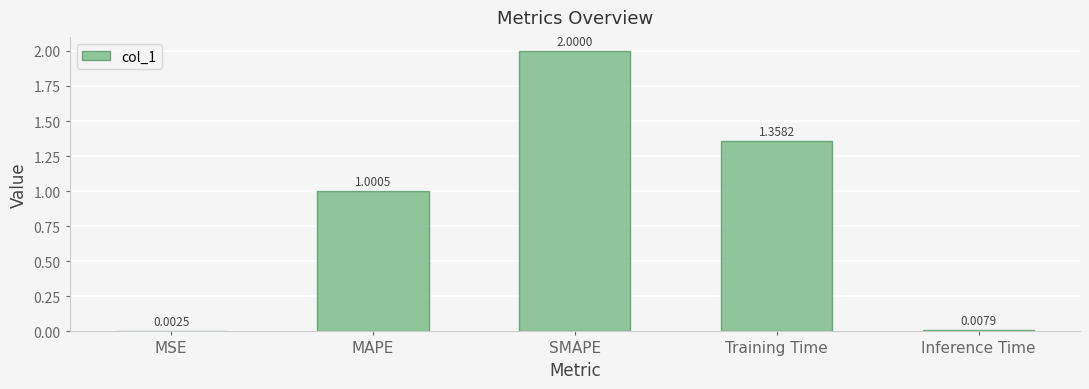

Between MSE and Training Time, which is larger?

Training Time